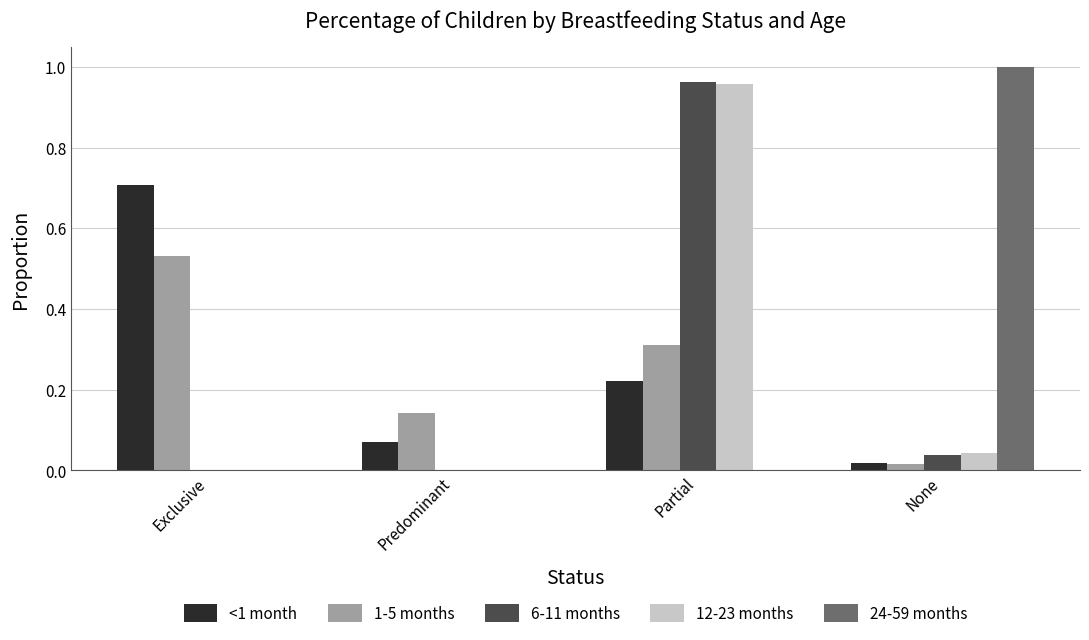

At which label is 1-5 months closest to 0?

None